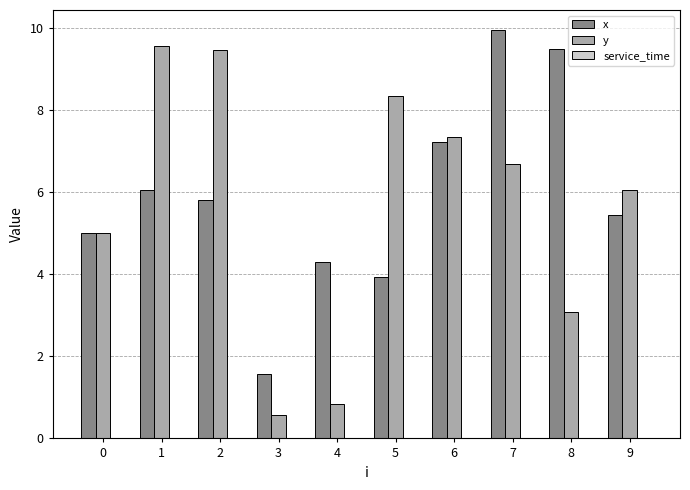

Rank the series at 3 from highest to lowest value.

x, y